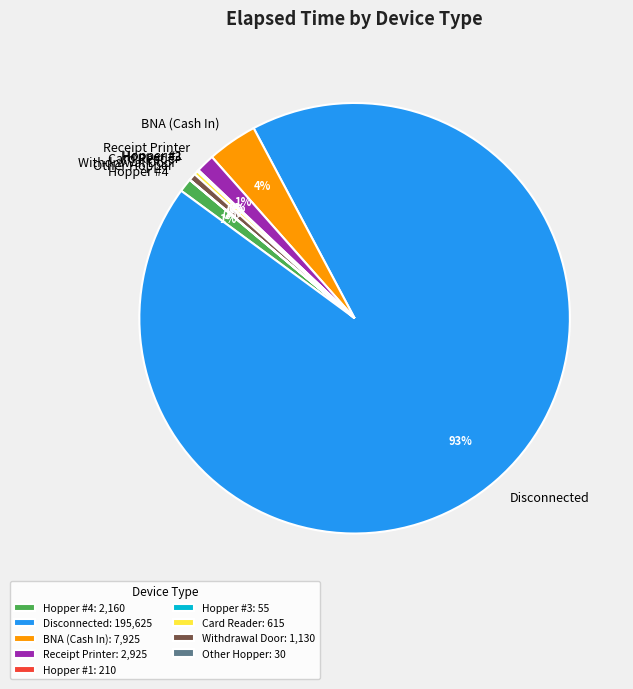

To the nearest percent, what is the average slice percentage?

11%